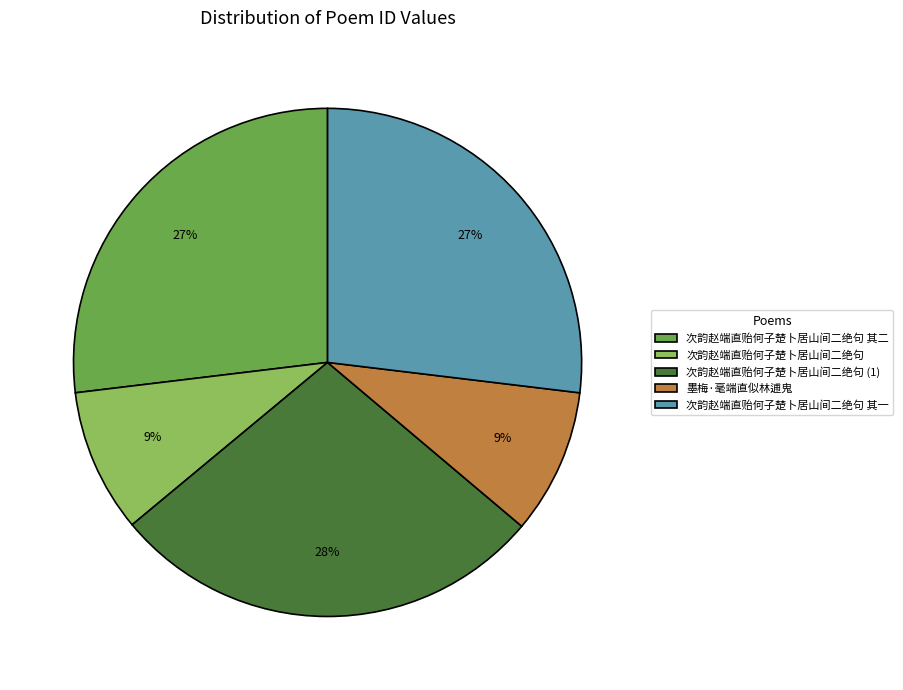

To the nearest percent, what portion does 次韵赵端直贻何子楚卜居山间二绝句 其一 represent?

27%